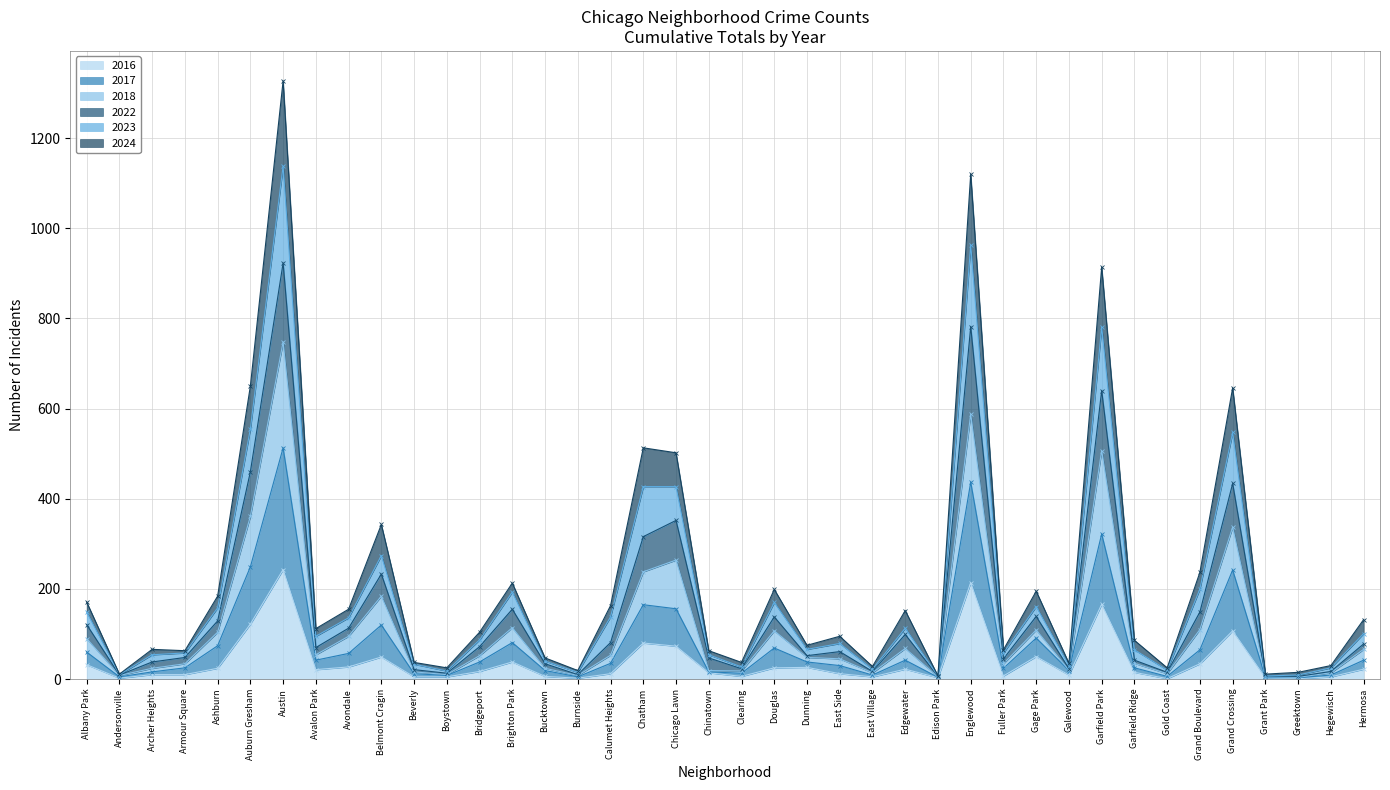

Is the value of 2024 at Galewood greater than the value of 2017 at Andersonville?

Yes